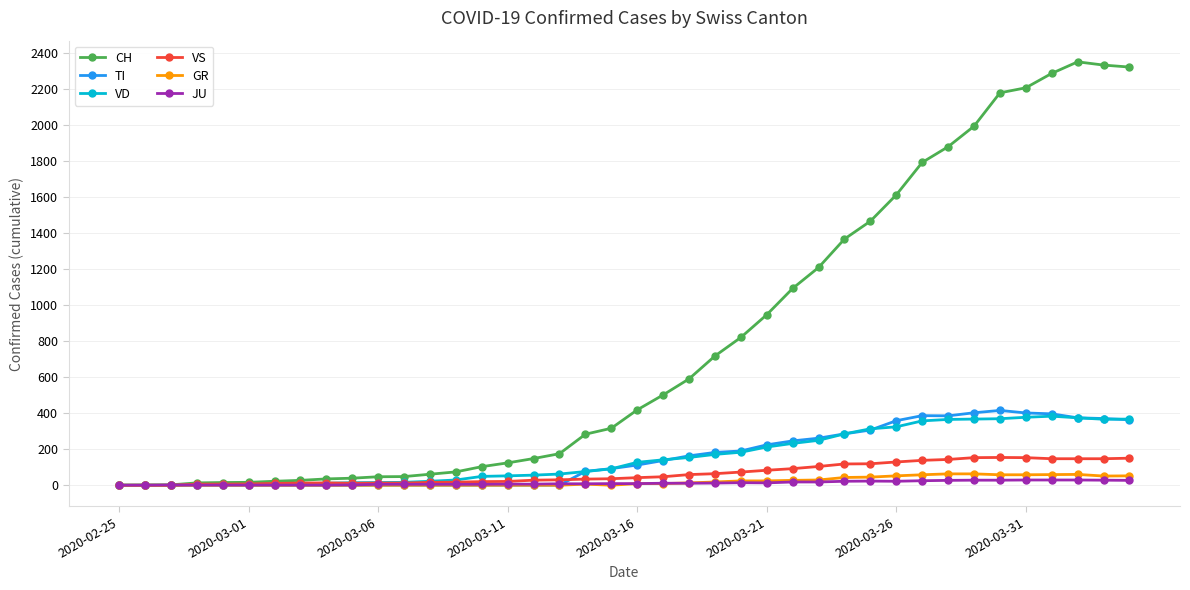

Which series has the largest range (max minus min)?

CH